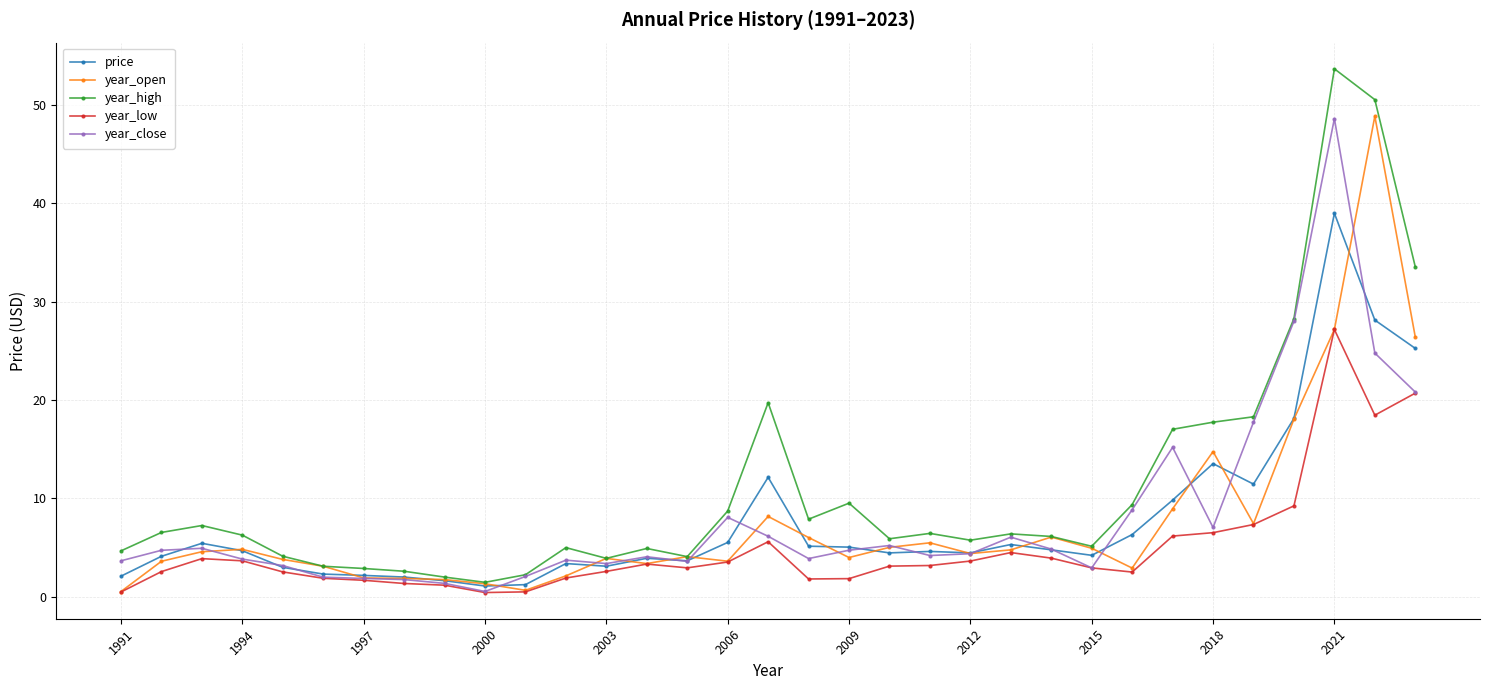

What is the difference between the maximum and minimum values in the year_open series?

48.3